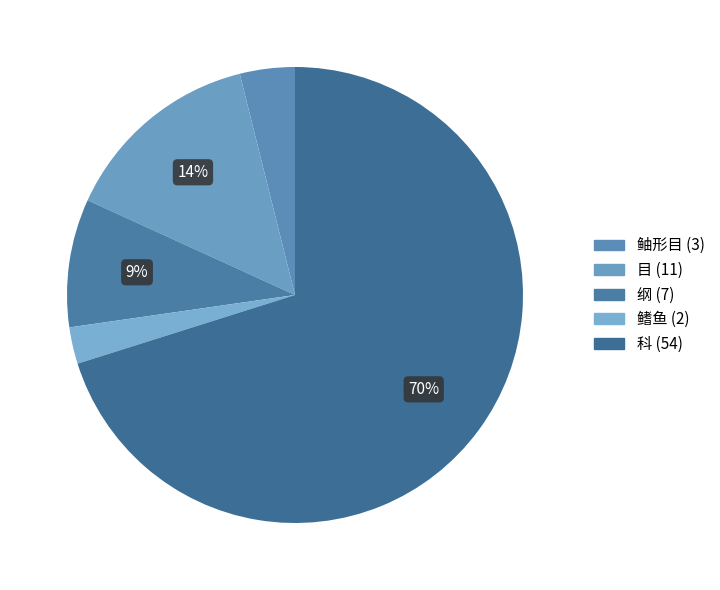

Rank the categories by value from highest to lowest.

科, 目, 纲, 鲉形目, 鳍鱼